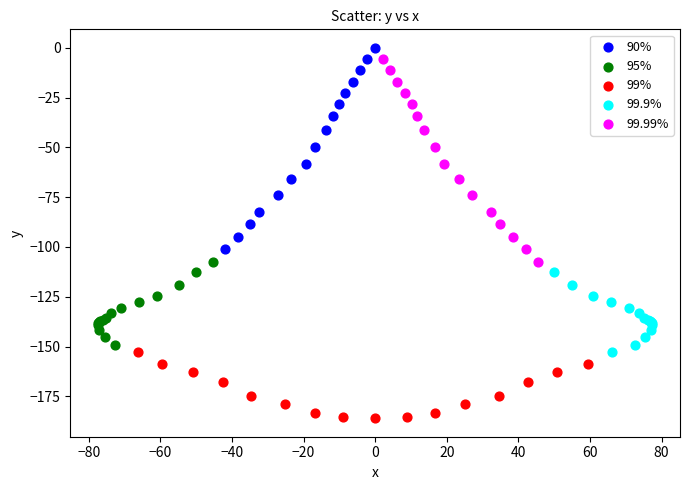

Which series reaches the minimum Y coordinate?

99%